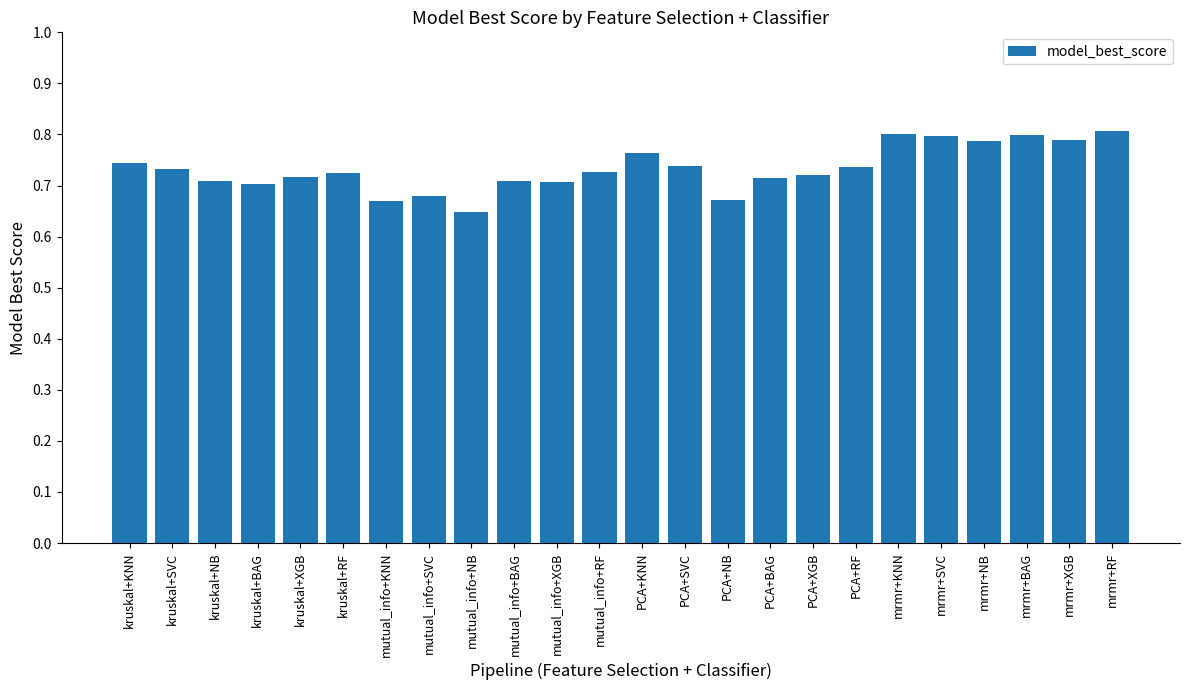

True or false: the data shows 1.1 at kruskal+NB.

False